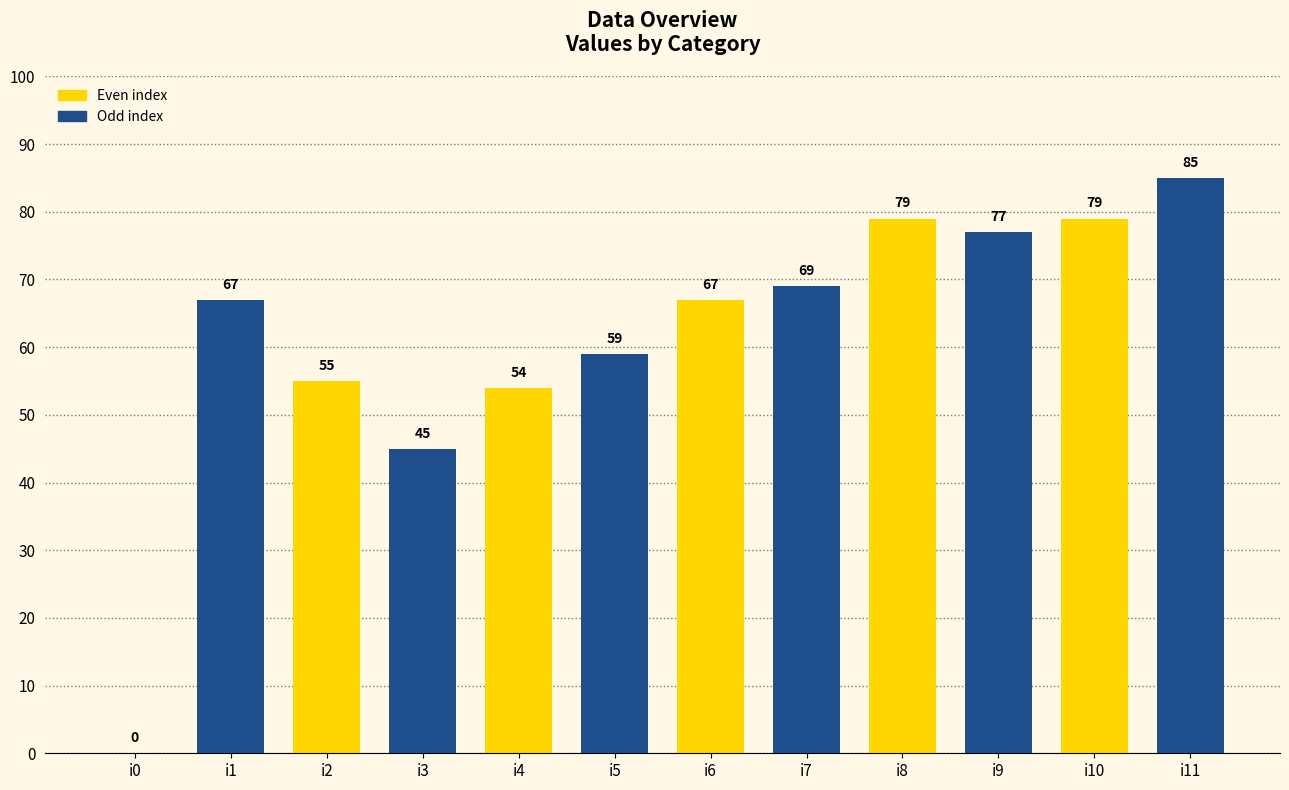

Reading left to right, list all the values displayed in this chart.

i0=0	i1=67	i2=55	i3=45	i4=54	i5=59	i6=67	i7=69	i8=79	i9=77	i10=79	i11=85